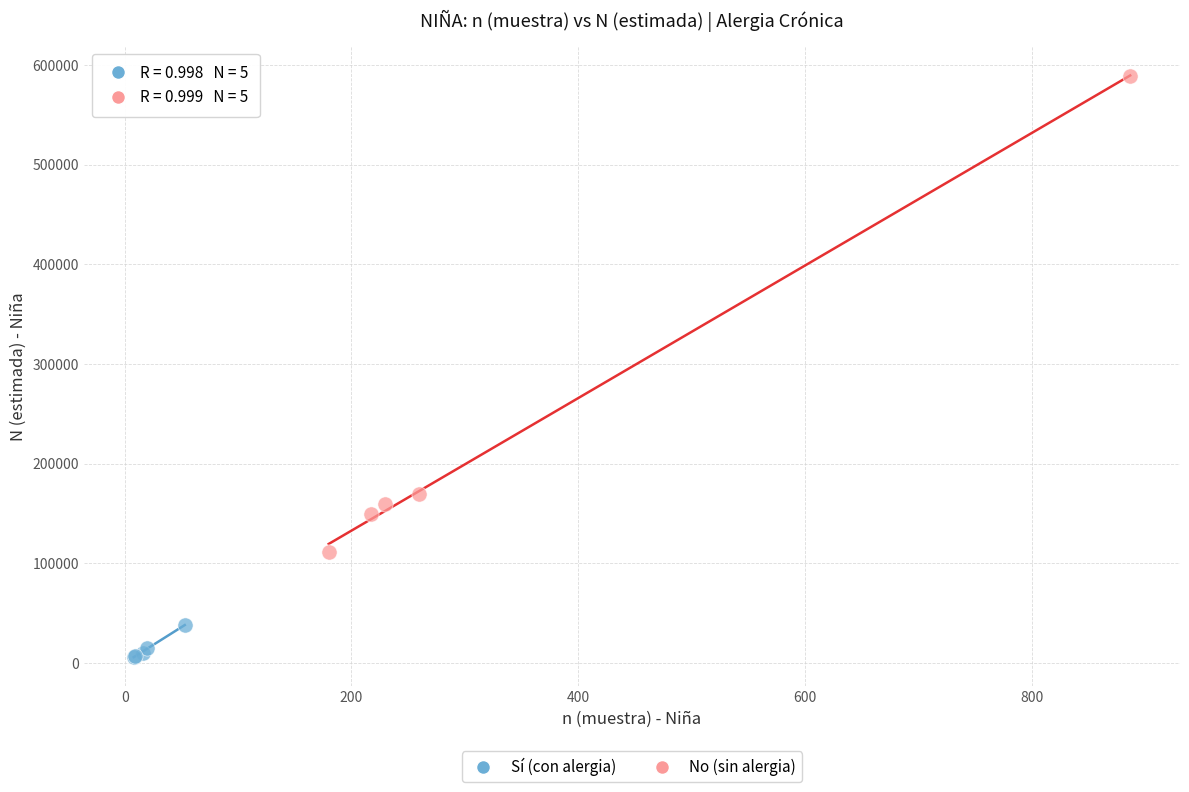

Which series contains the lowest Y value?

Sí (con alergia)